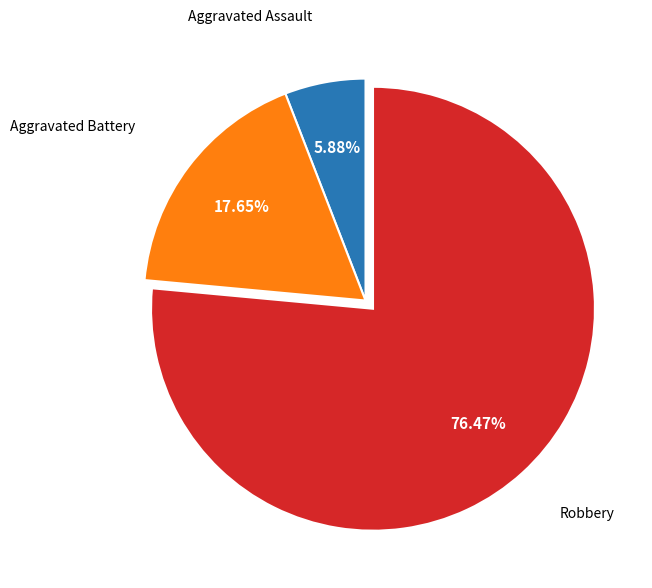

Is there any slice that represents more than half of the pie?

Yes